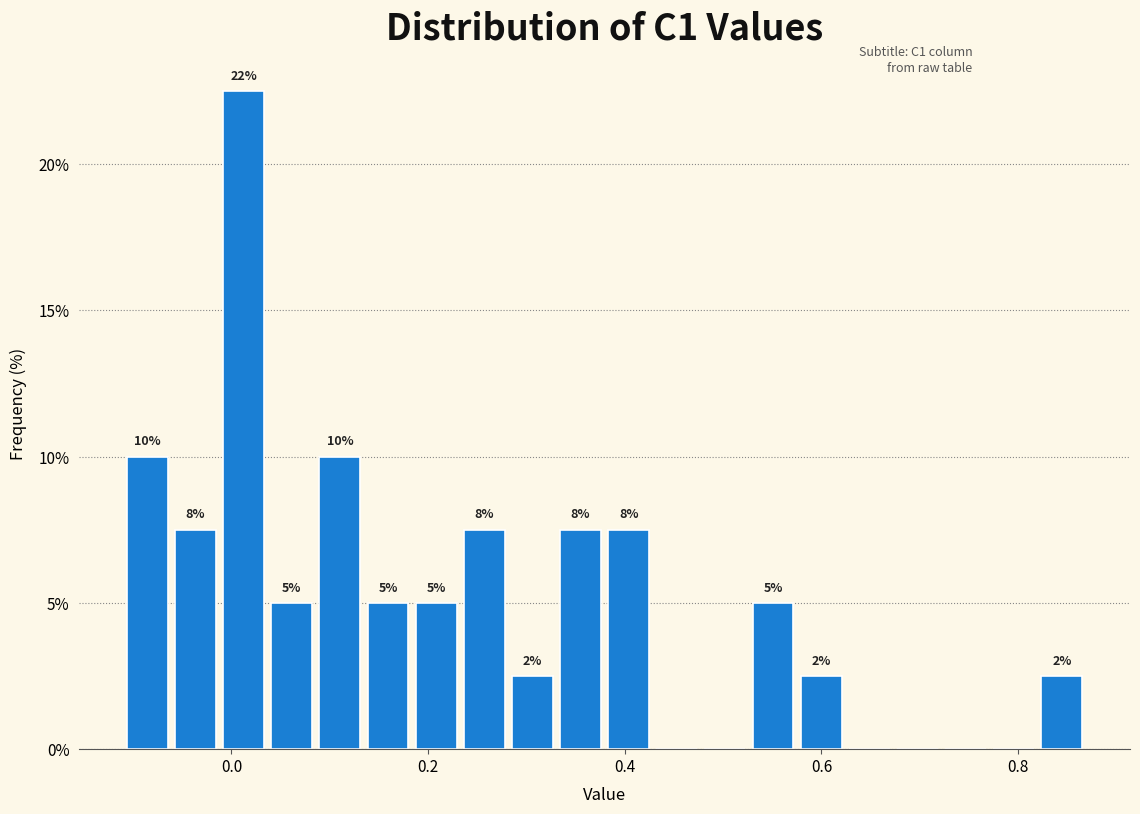

Read against the x-axis, roughly where is the centre of the tallest bar?

0.02